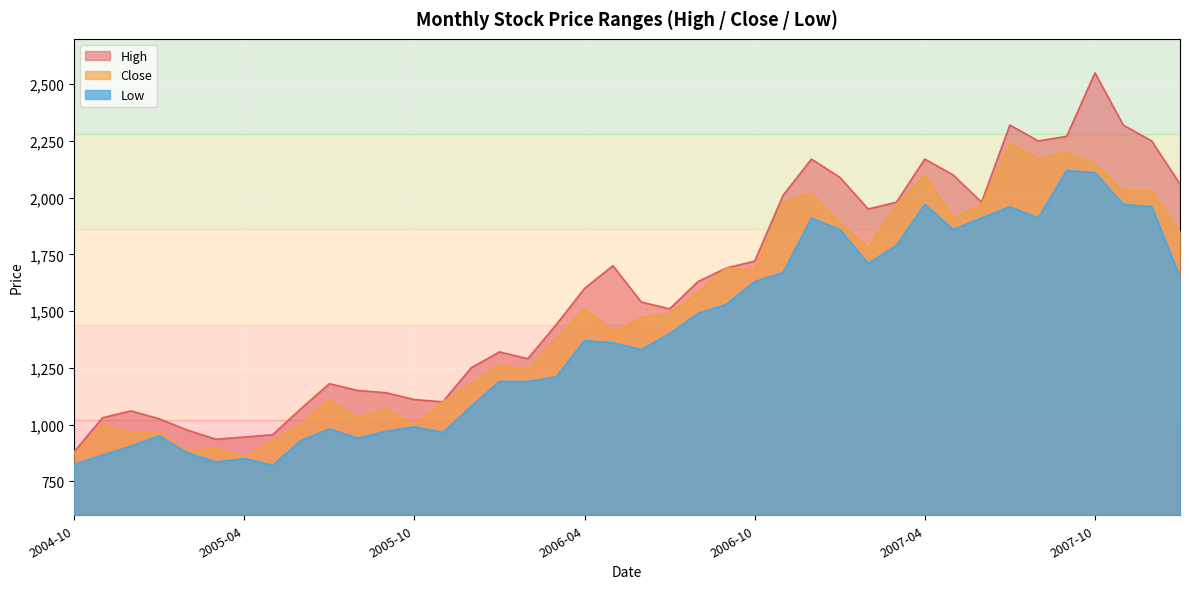

What is the difference between the second highest and minimum values in the Close series?

1345